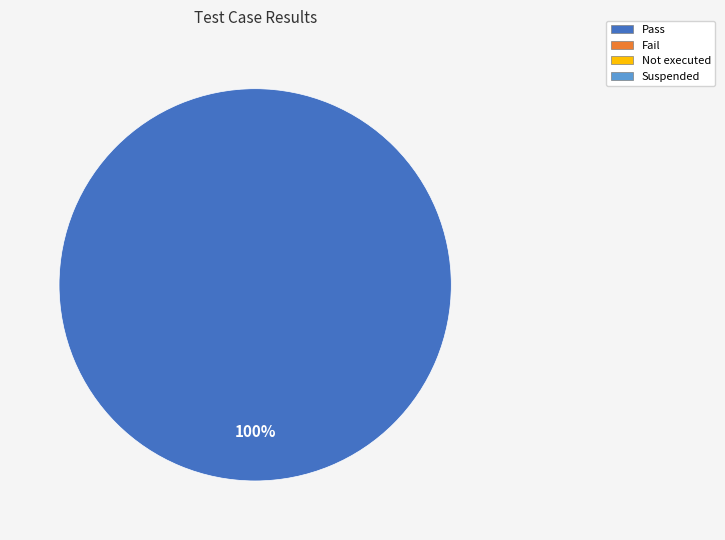

How many slices are in this pie chart?

1